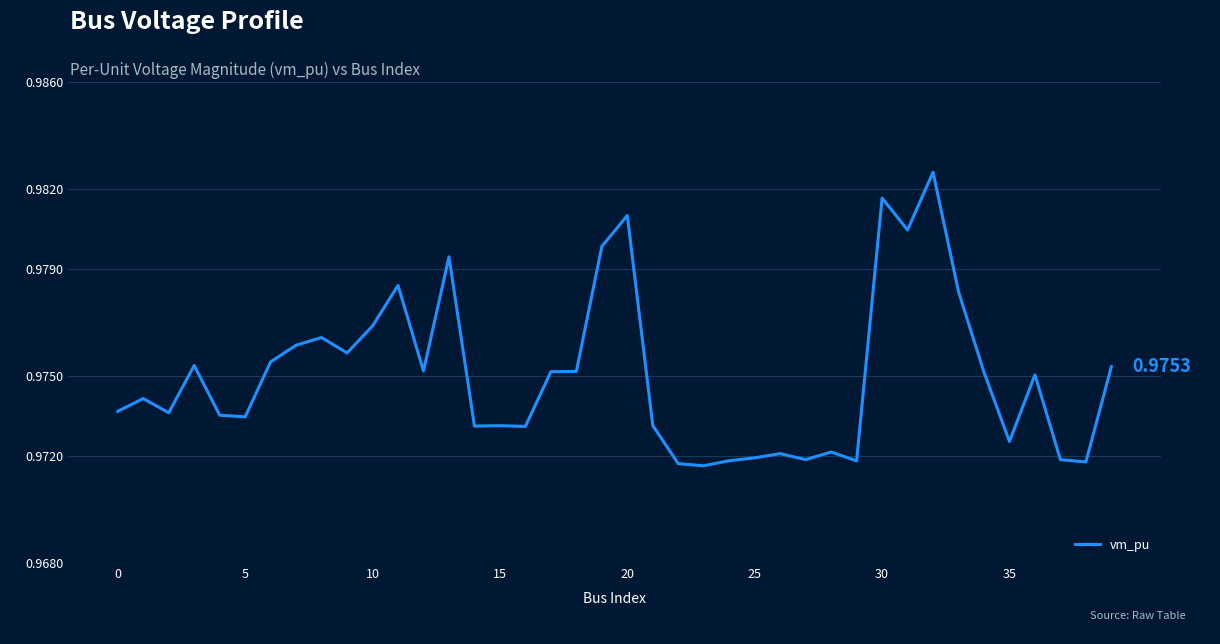

At which category does the chart reach its minimum across all series?

23